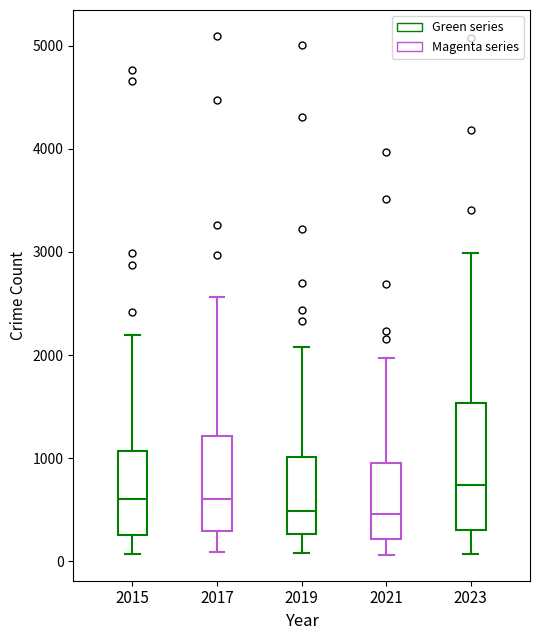

Comparing the boxes themselves (not the whiskers), which one is the tallest?

2023